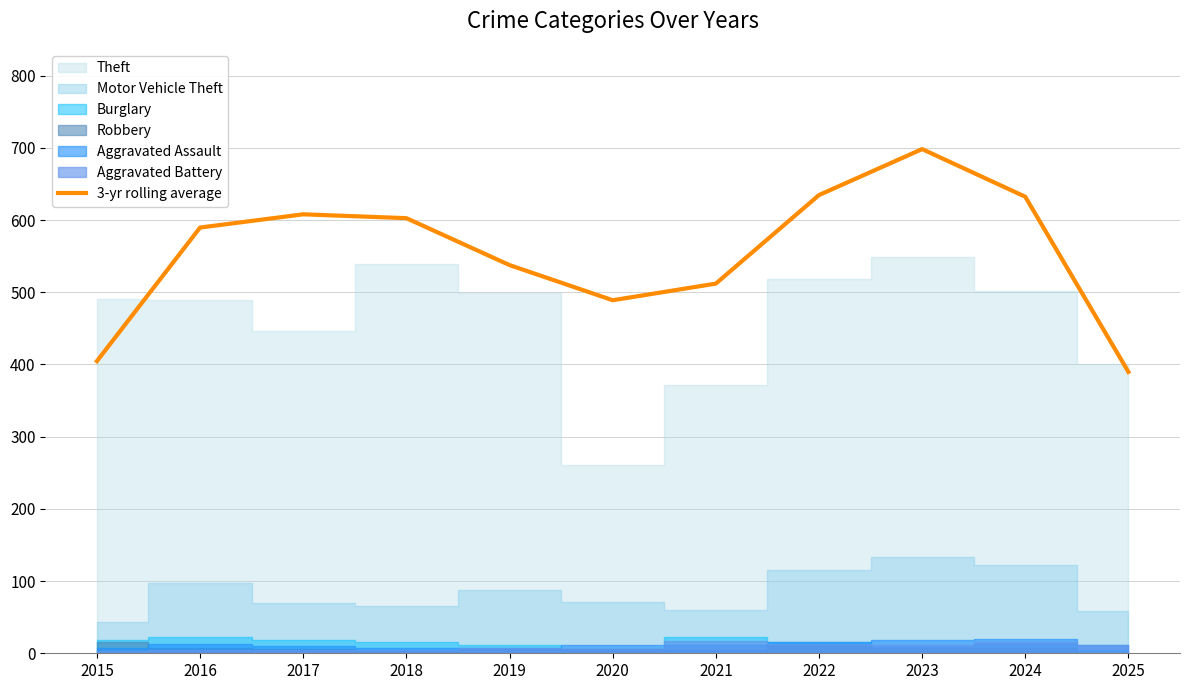

Is it true that the value at 2025 is 586.0?

False